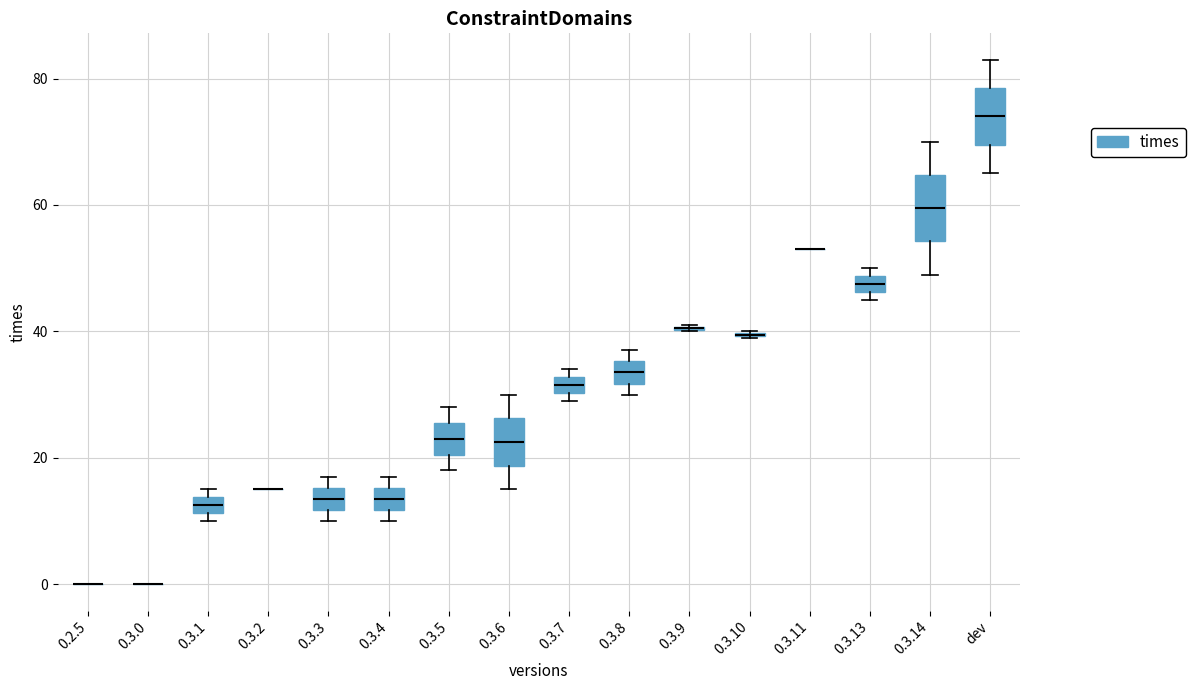

Where is the upper edge of the box for 0.3.1 on the y-axis? The values are not printed on the chart, so give them approximately, as read against the axis.

14